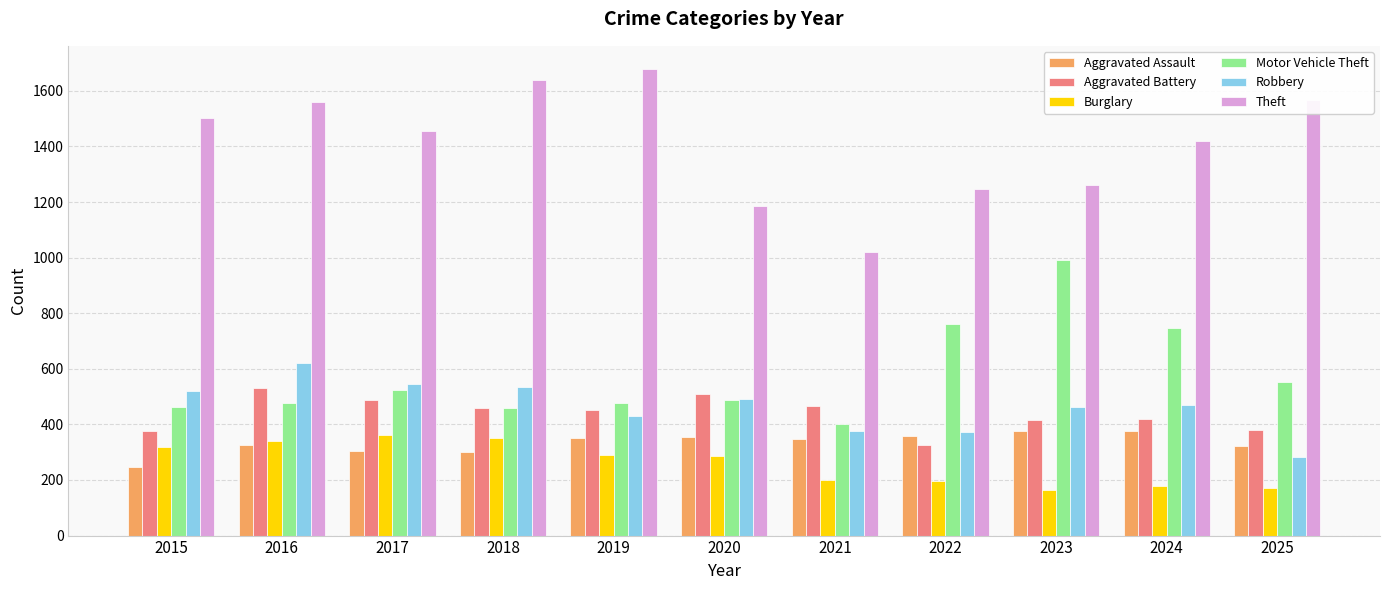

At which category is the sum across all series the highest?

2016